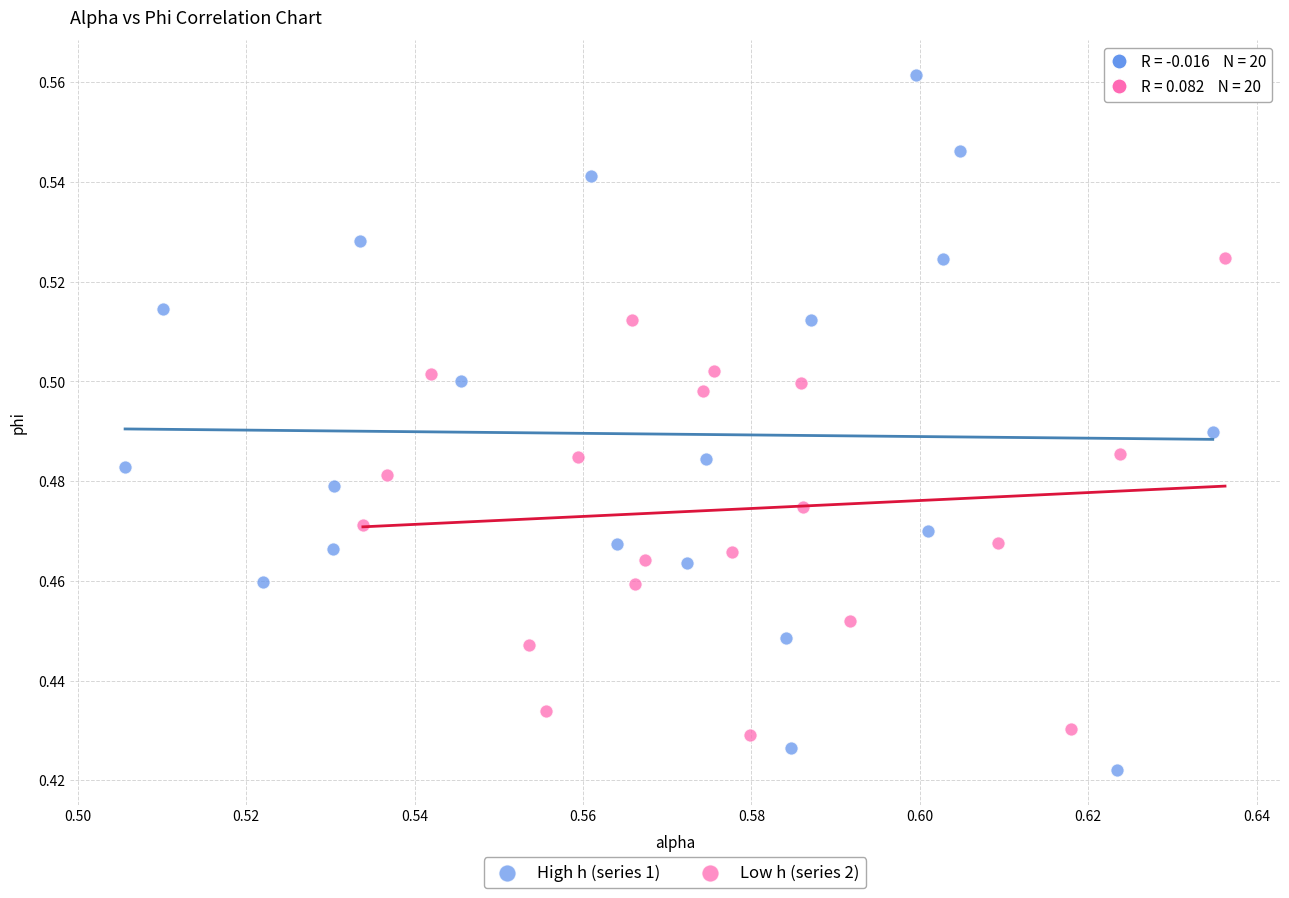

Which series has the widest spread of Y values?

High h (series 1)